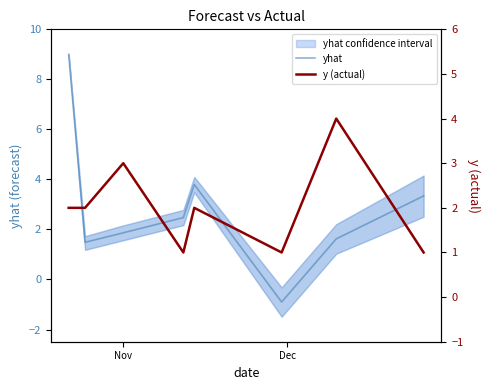

Count the y (actual) values in the range 1 to 3.

7